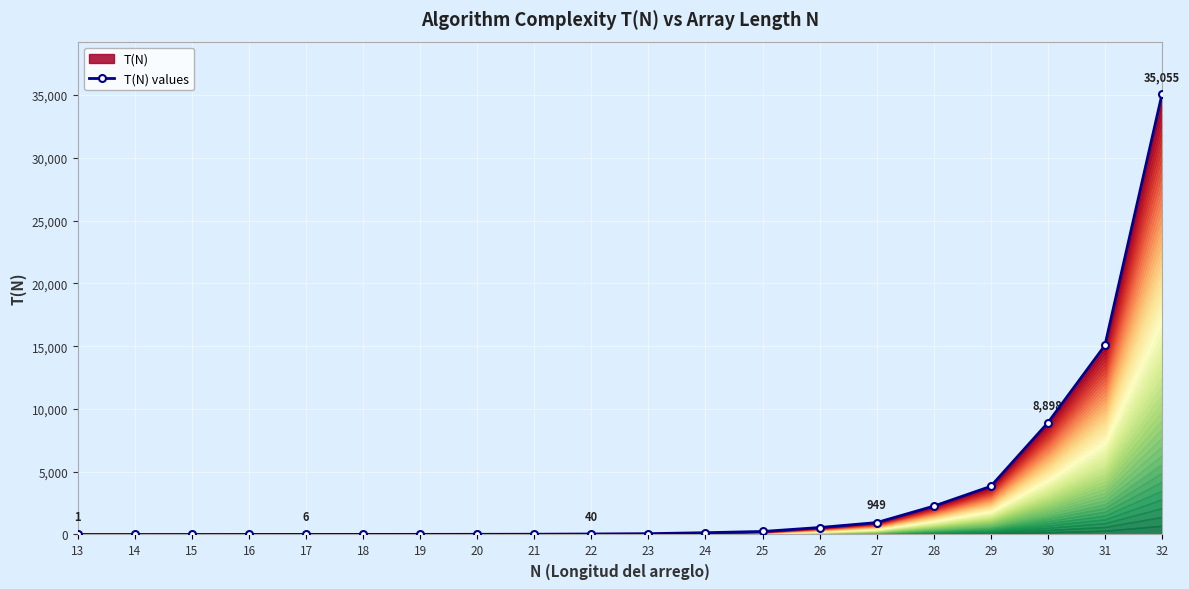

Reading left to right, list all the values displayed in this chart.

1	1	2	4	6	7	9	14	21	40	65	143	240	555	949	2258	3836	8898	15058	35055